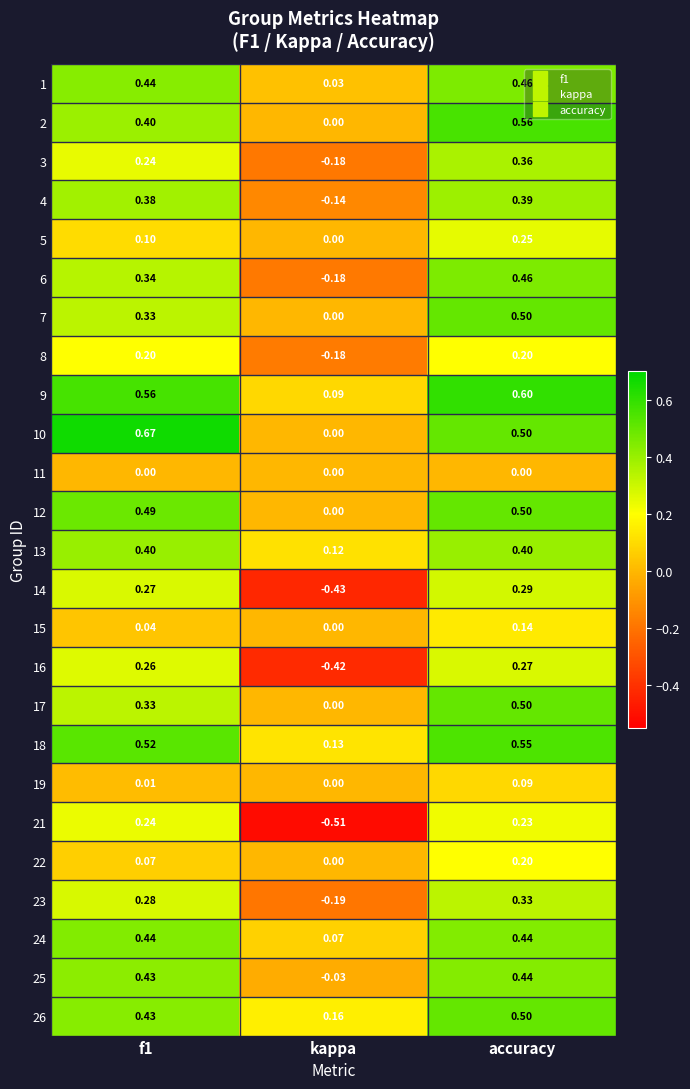

Where is 6 nearest to the value 0?

kappa